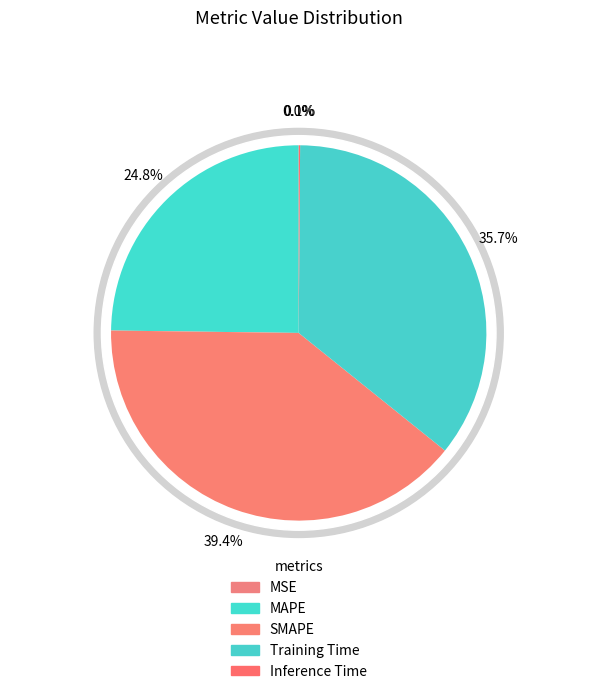

Is there a majority slice in this chart?

No